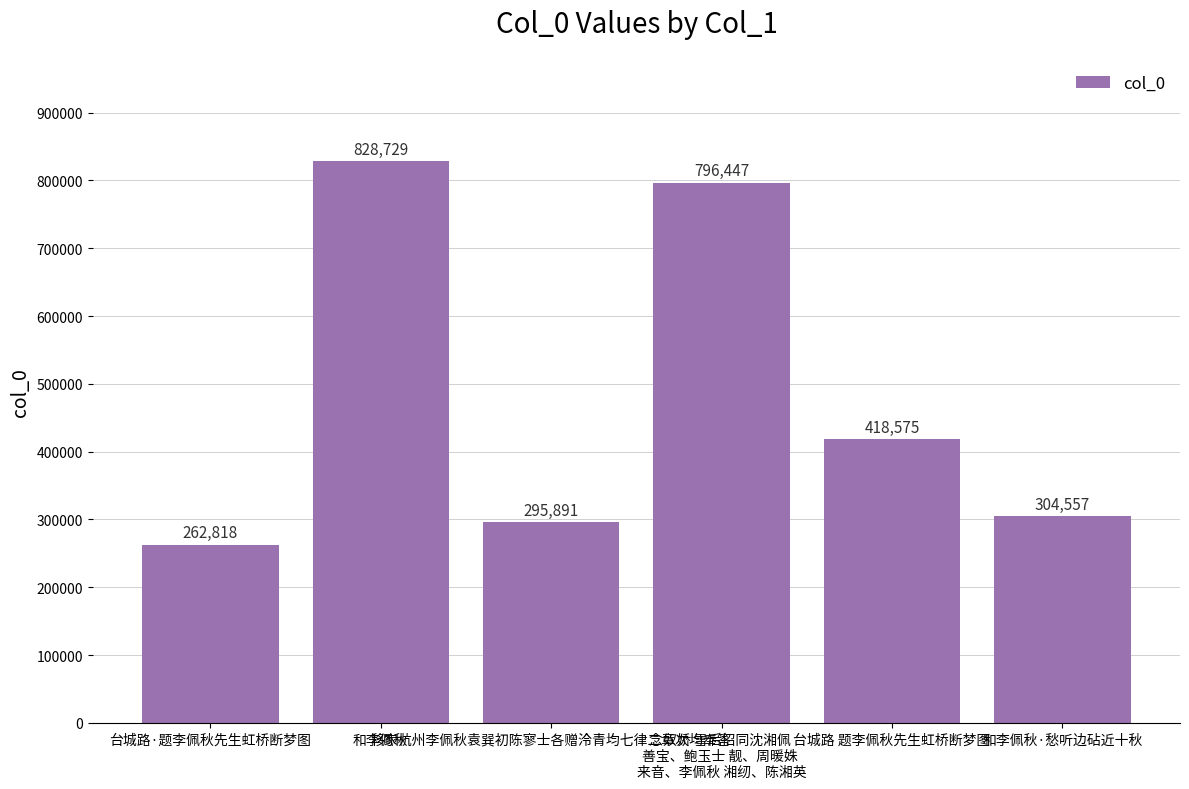

Which category has the highest value across all series?

和李佩秋